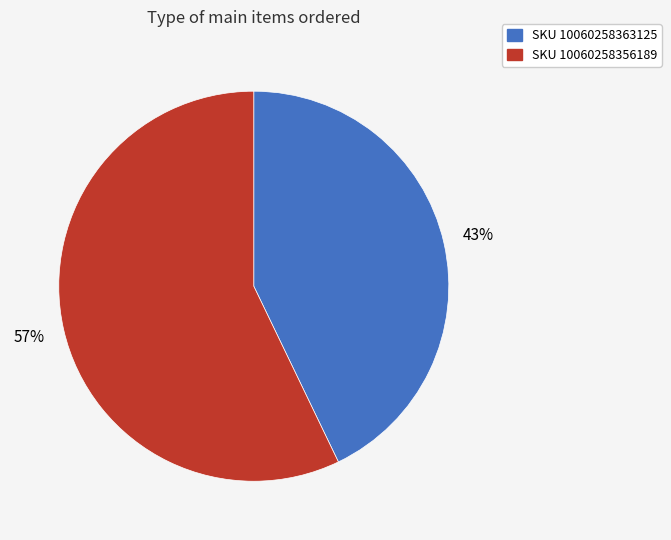

To the nearest percent, what is the average slice percentage?

50%